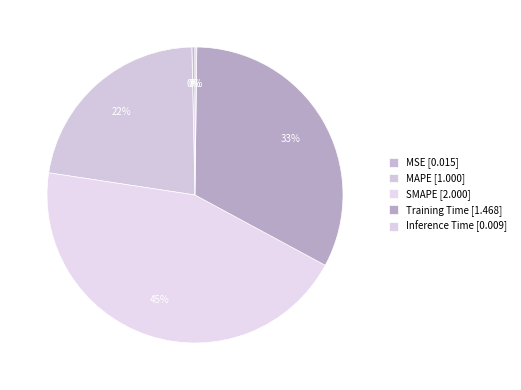

Rank the categories by value from highest to lowest.

SMAPE, Training Time, MAPE, MSE, Inference Time